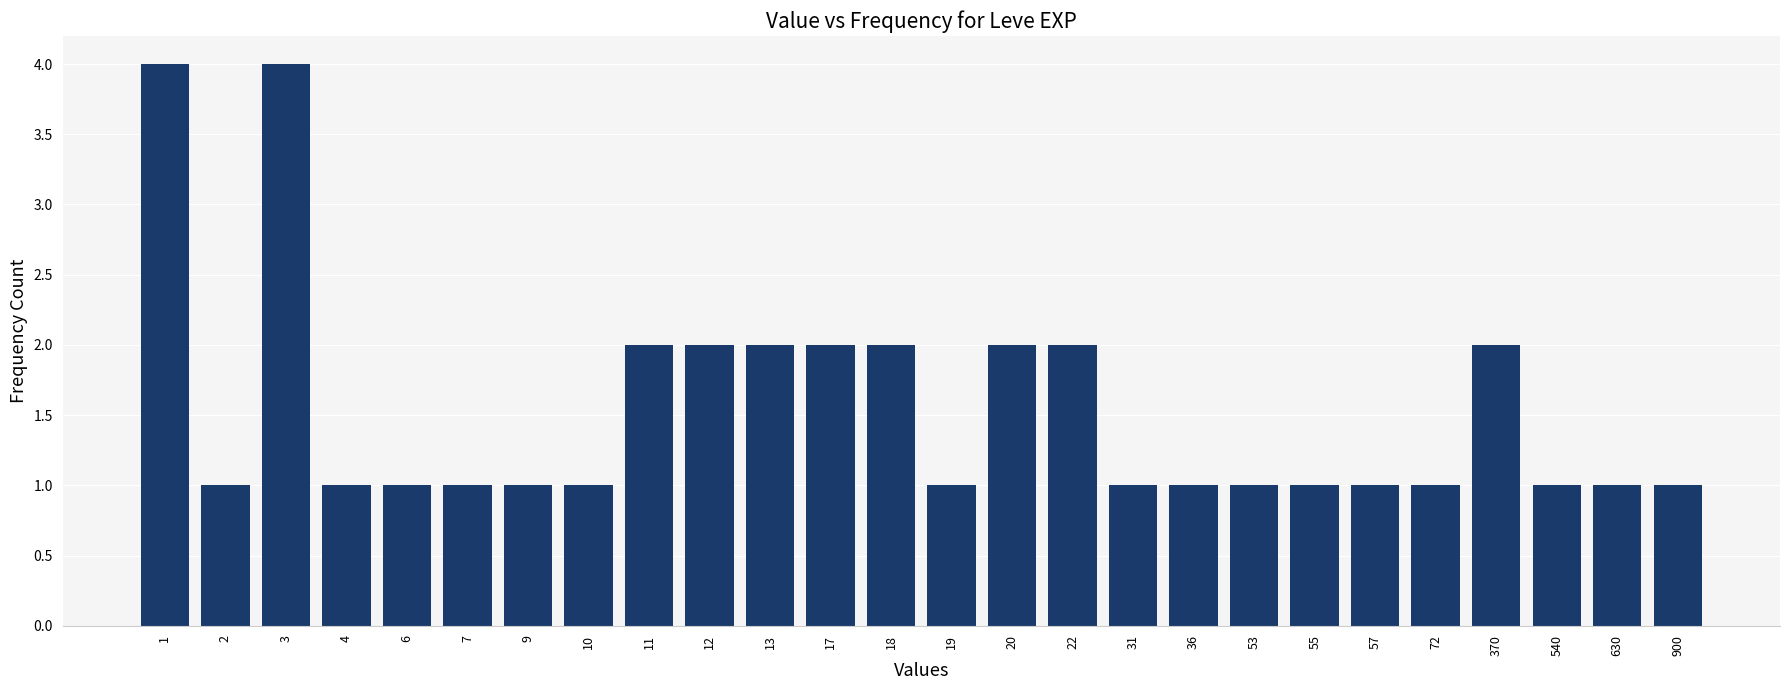

Reading right to left, list all the values displayed in this chart.

900=1	630=1	540=1	370=2	72=1	57=1	55=1	53=1	36=1	31=1	22=2	20=2	19=1	18=2	17=2	13=2	12=2	11=2	10=1	9=1	7=1	6=1	4=1	3=4	2=1	1=4